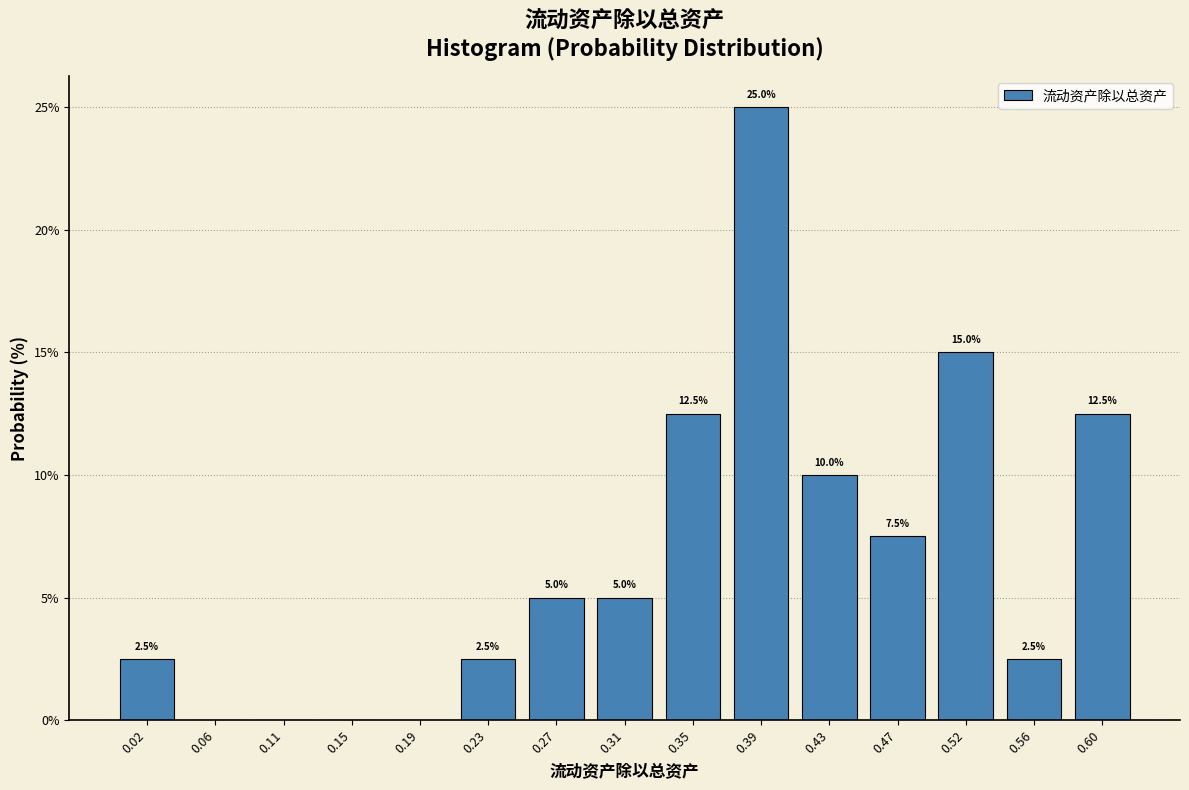

Over which range of the x-axis is the bar tallest?

0.370 to 0.415